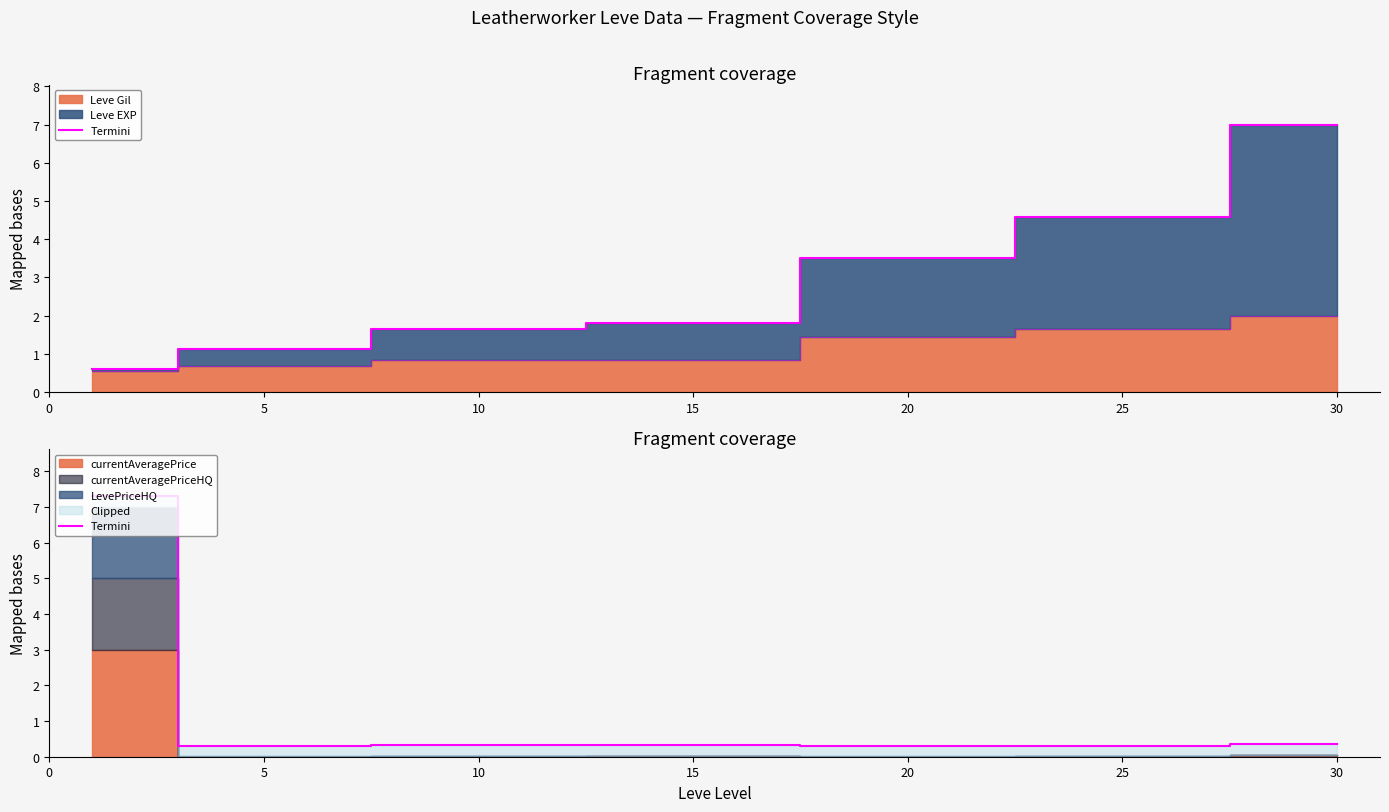

How many interior local valleys (lower than both neighbors) does the data have?

2